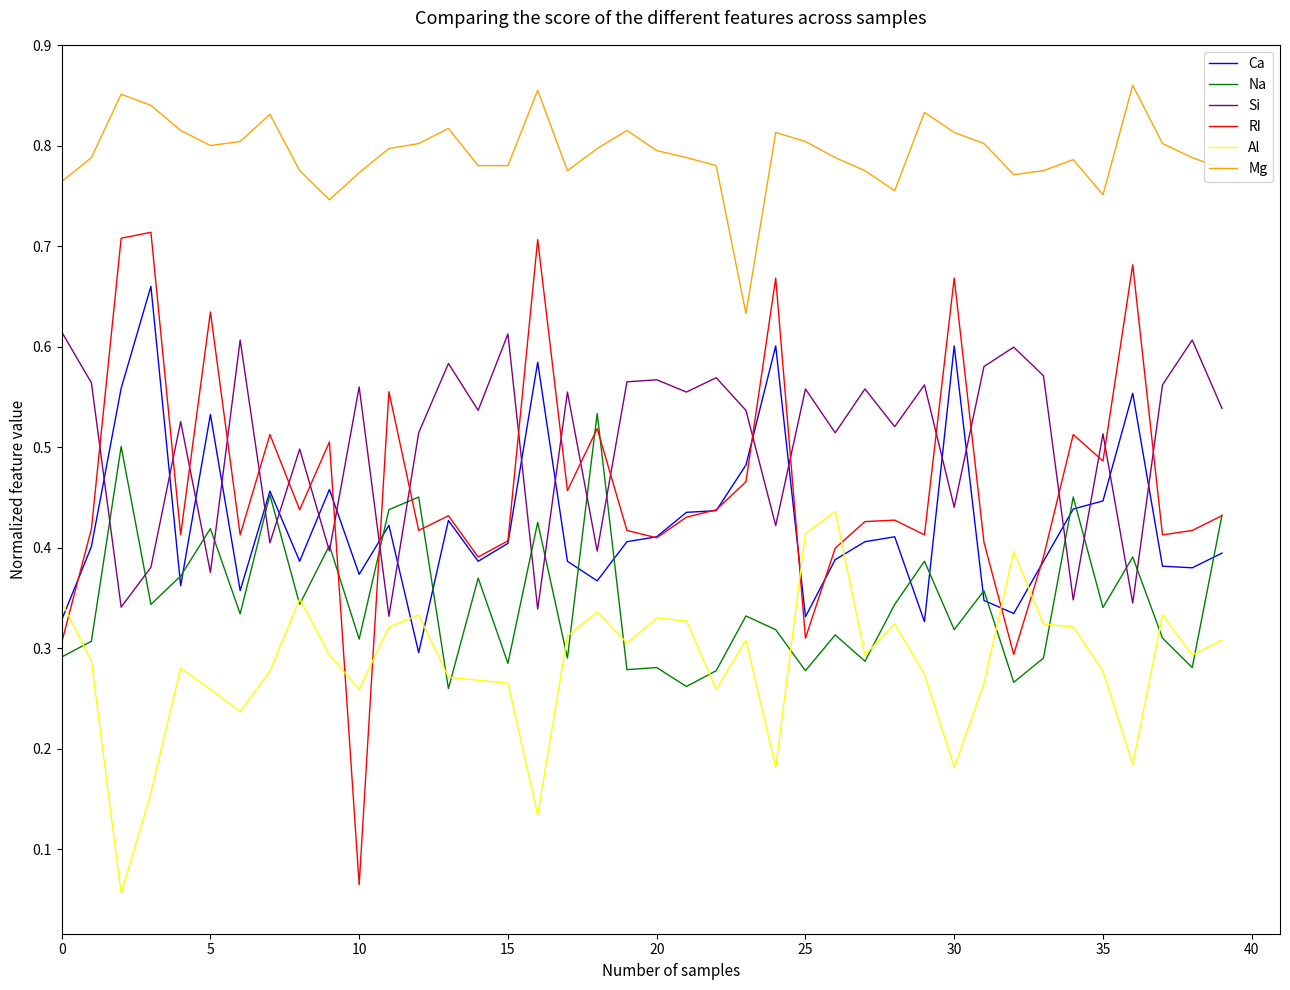

What are all the series names shown in the legend?

Ca, Na, Si, RI, Al, Mg